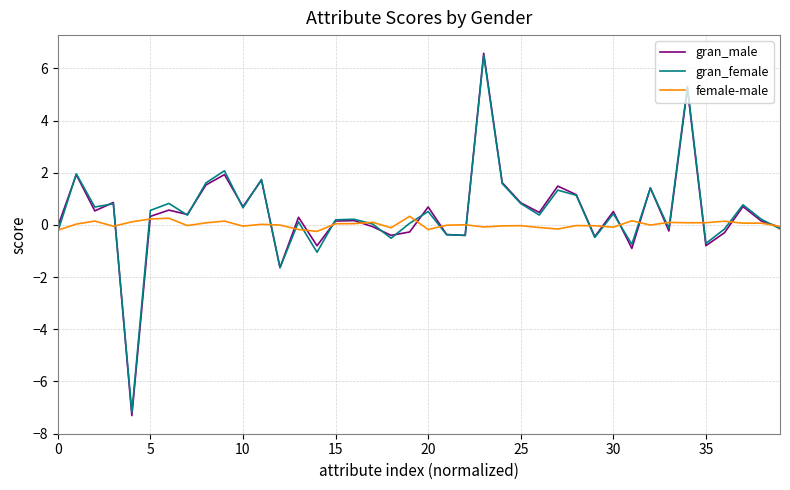

Which series has the largest range (max minus min)?

gran_male